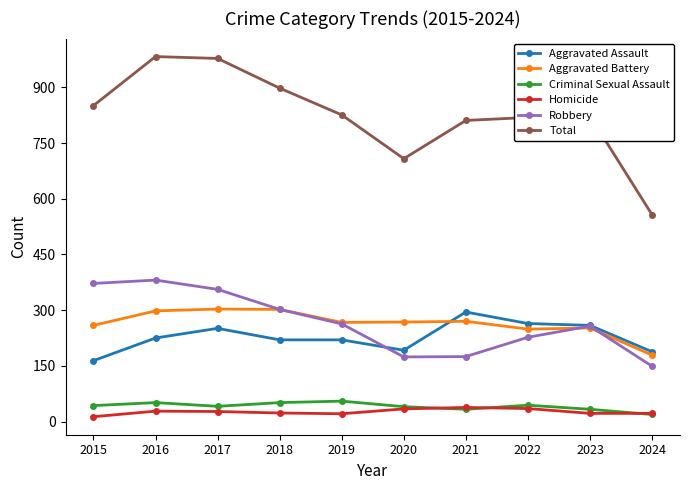

What is the difference between the maximum and minimum values in the Criminal Sexual Assault series?

36